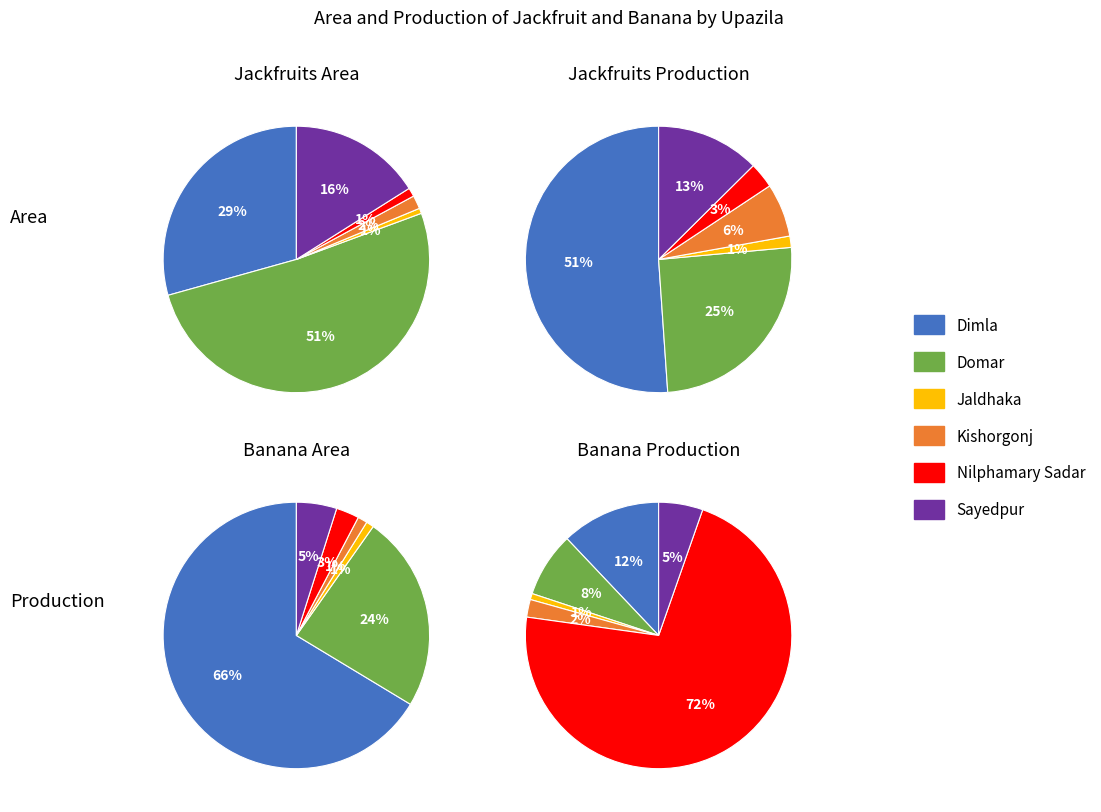

What percentage is NOT represented by Jaldhaka?

99.4%